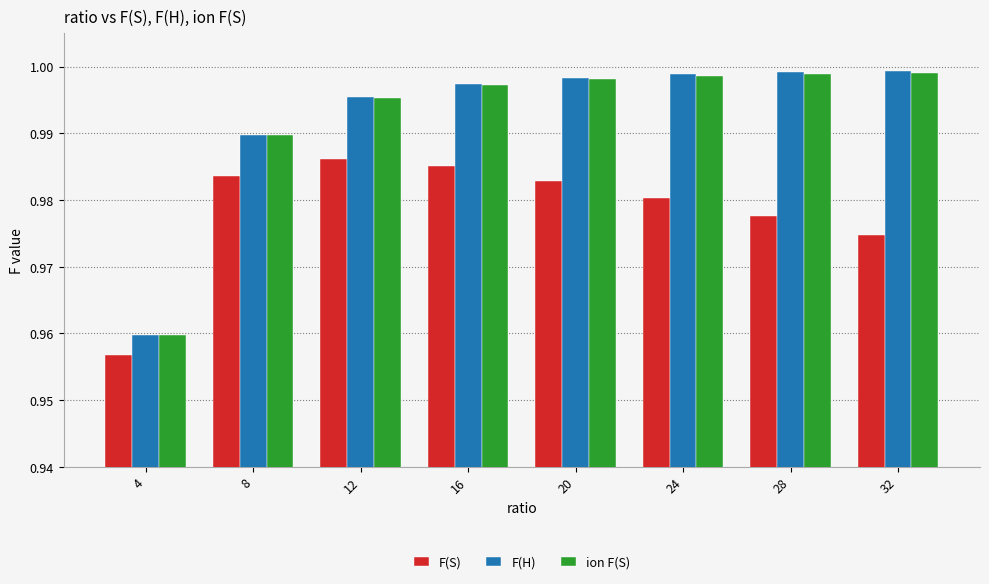

Which label corresponds to the smallest value in the chart?

4